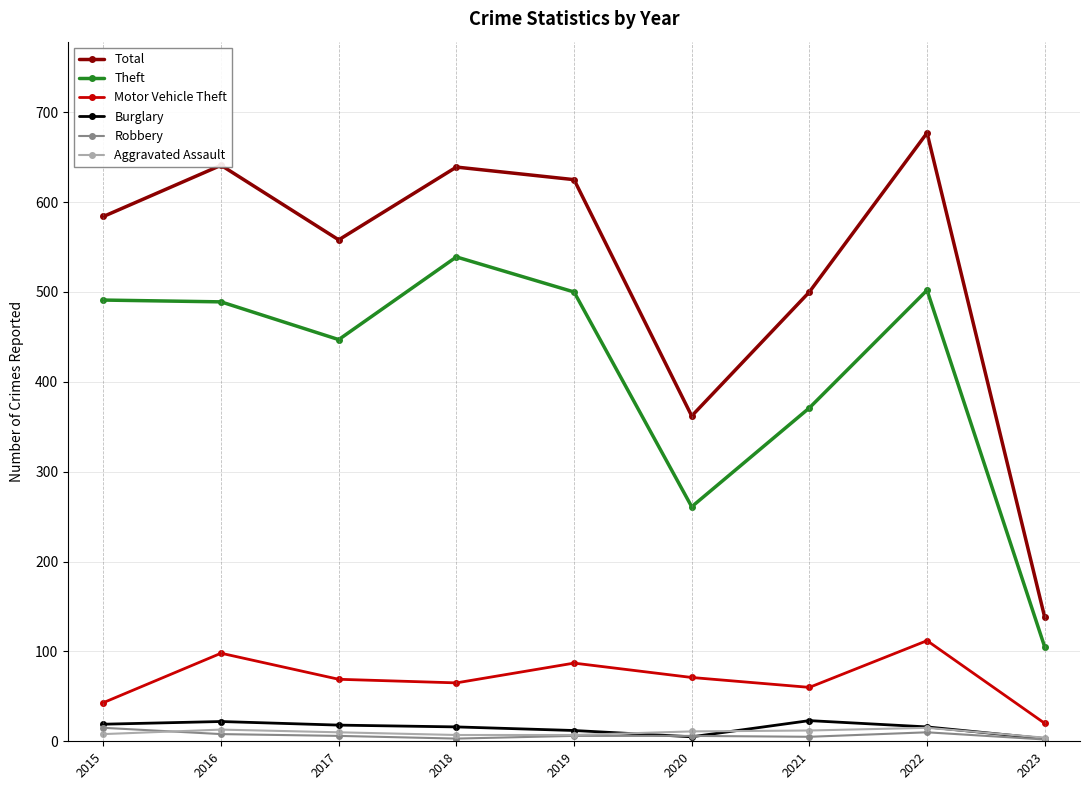

What is the minimum value shown in the chart?

2